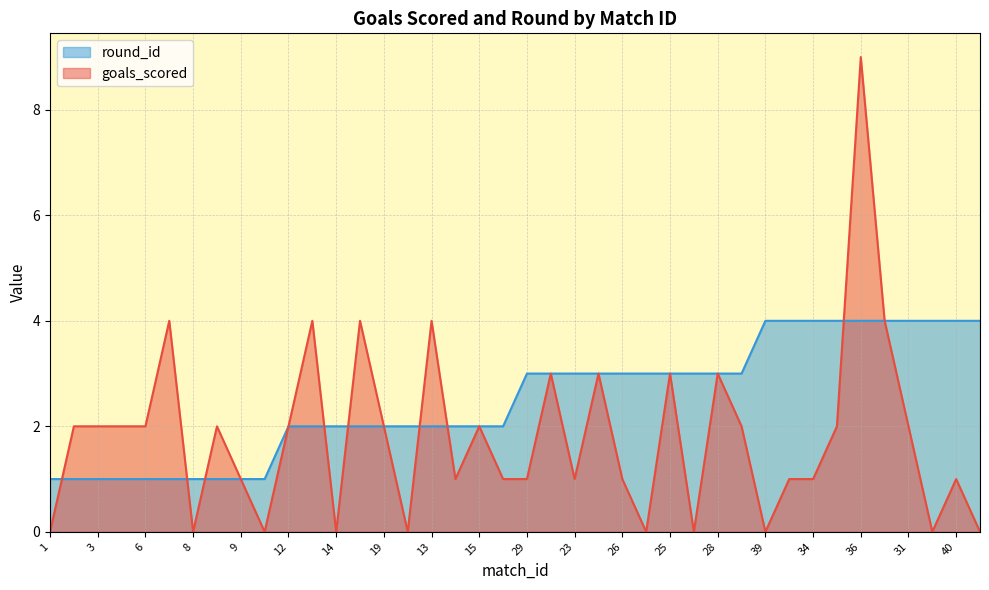

Reading left to right, list all the values displayed in this chart.

goals_scored: 1=0	2=2	3=2	4=2	6=2	7=4	8=0	5=2	9=1	10=0	12=2	11=4	14=0	17=4	19=2	20=0	13=4	18=1	15=2	16=1	29=1	22=3	23=1	24=3	26=1	21=0	25=3	30=0	28=3	27=2	39=0	33=1	34=1	35=2	36=9	37=4	31=2	32=0	40=1	38=0
round_id: 1=1	2=1	3=1	4=1	6=1	7=1	8=1	5=1	9=1	10=1	12=2	11=2	14=2	17=2	19=2	20=2	13=2	18=2	15=2	16=2	29=3	22=3	23=3	24=3	26=3	21=3	25=3	30=3	28=3	27=3	39=4	33=4	34=4	35=4	36=4	37=4	31=4	32=4	40=4	38=4